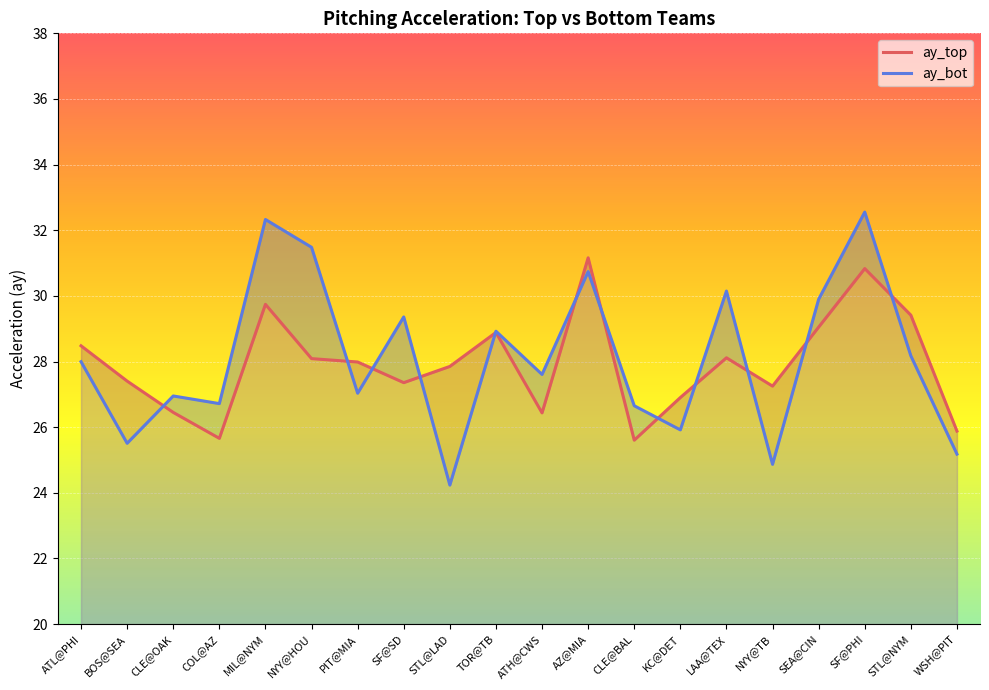

At COL@AZ, list the series in order from largest to smallest.

ay_bot, ay_top